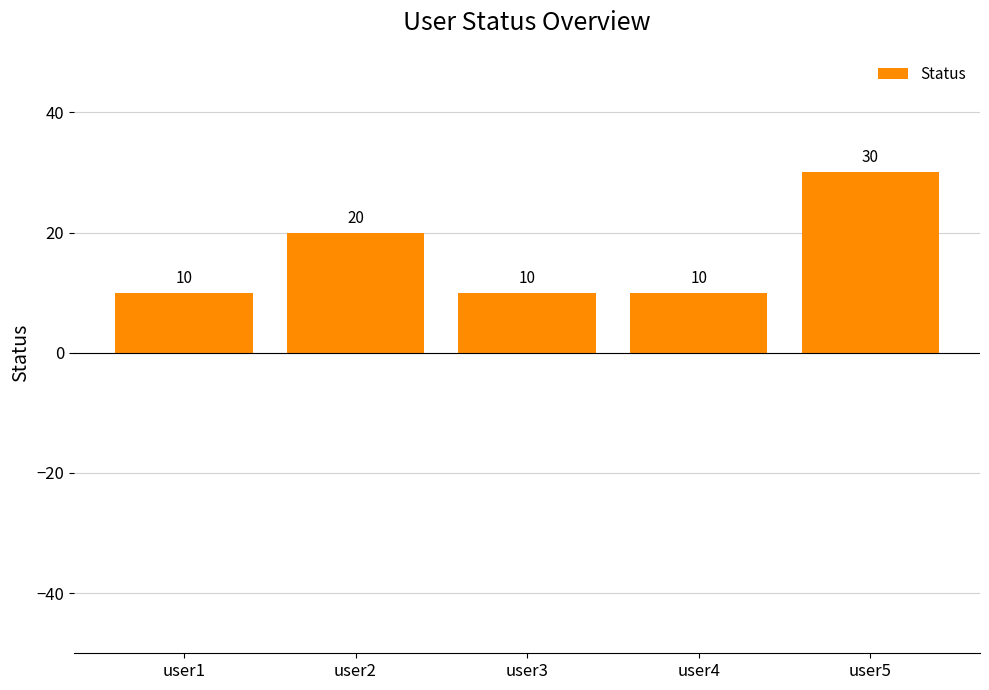

At which category does the chart reach its peak across all series?

user5